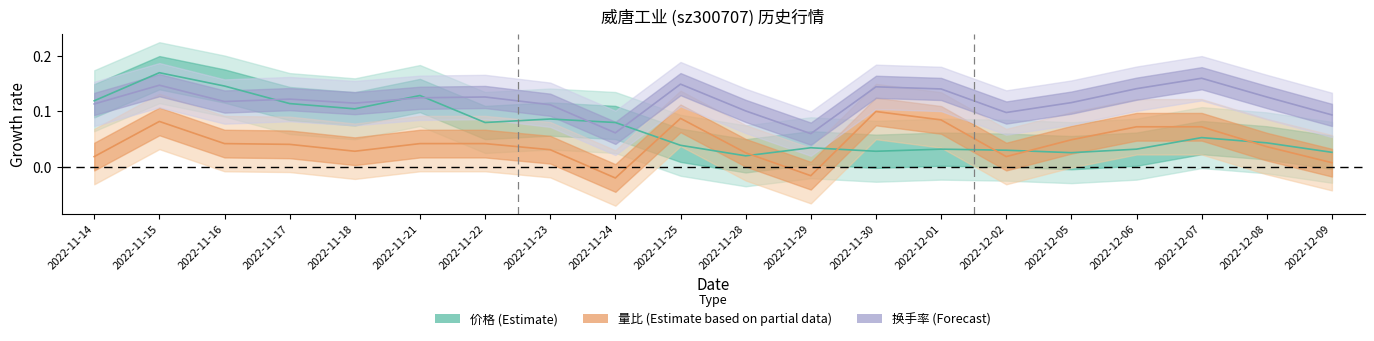

How many values in the 量比 series are below 0?

2